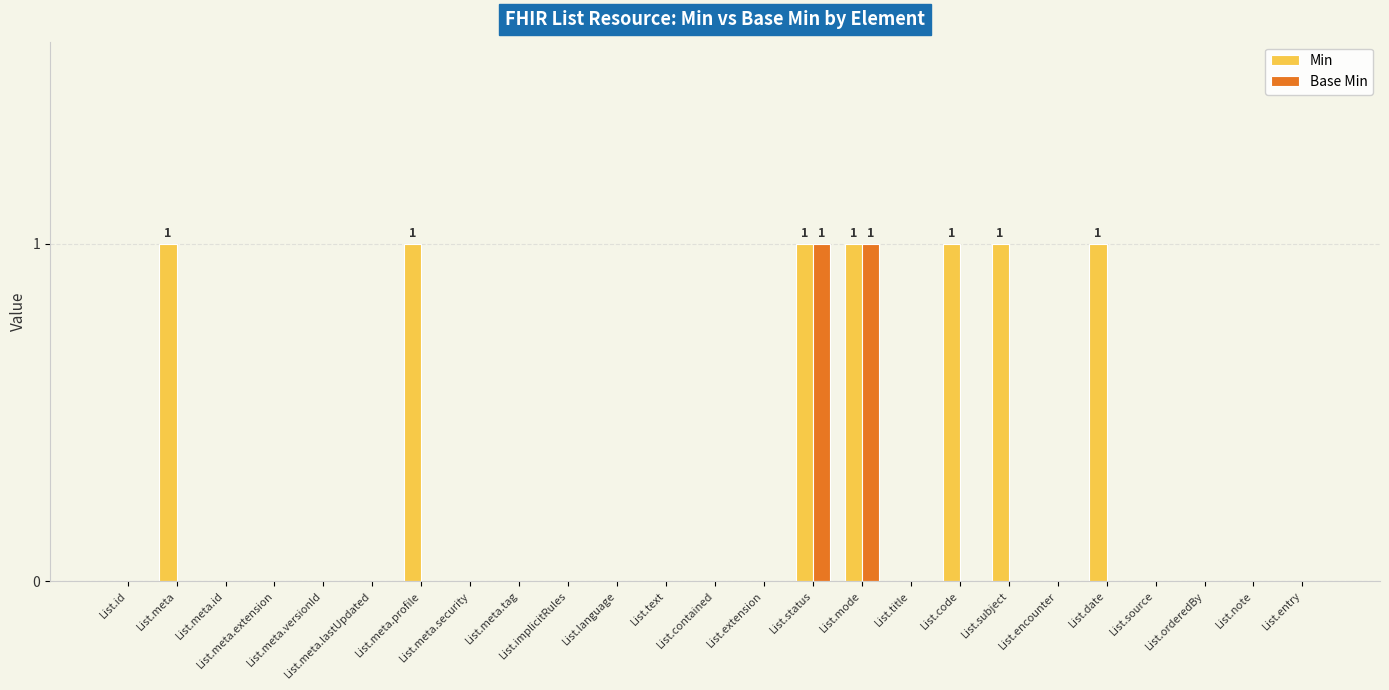

What is the sum of all Min values?

7